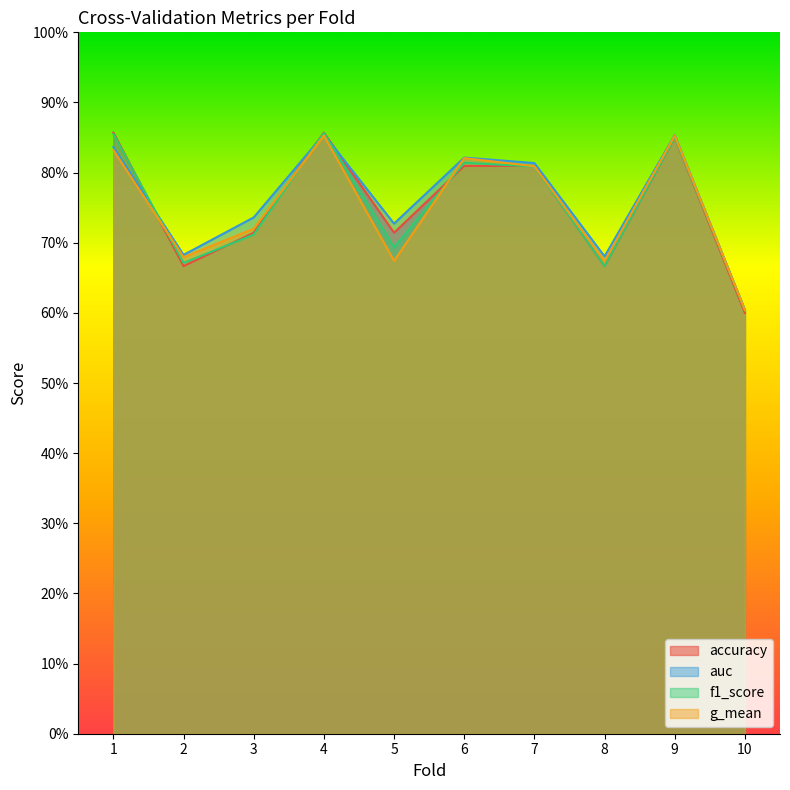

The accuracy series shows 1.1 at 2. True or false?

False